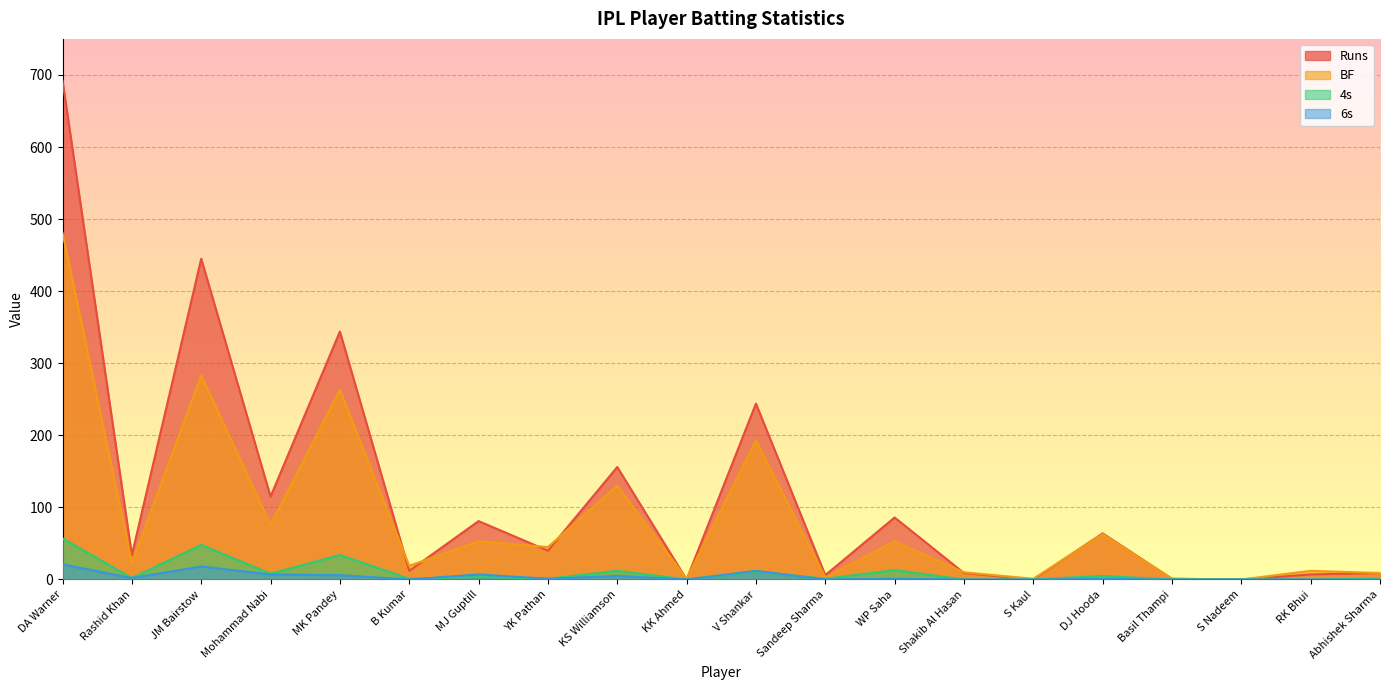

What is the label of the 9th point from the right?

Sandeep Sharma